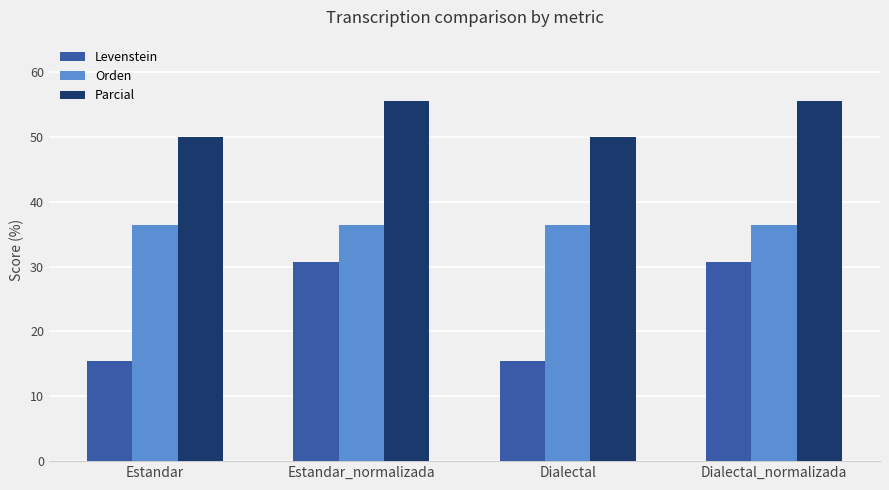

Which series has the largest total across all categories?

Parcial